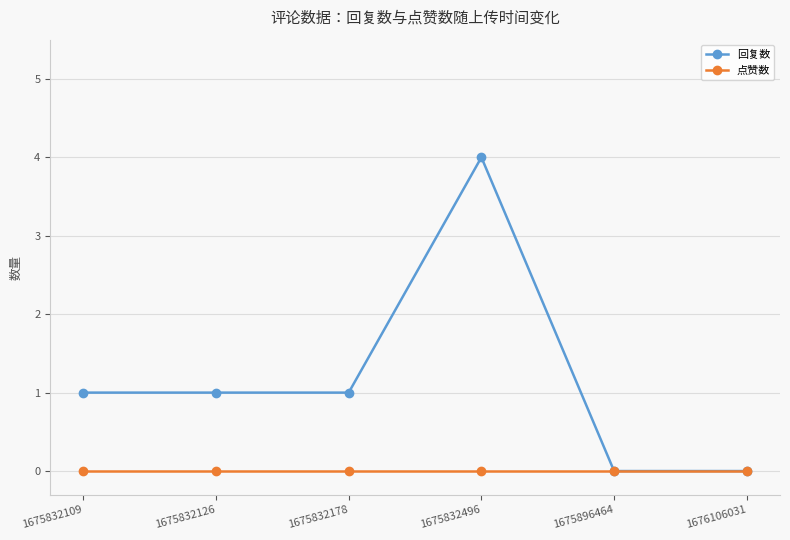

Which series changed the most between 1675832109 and 1676106031?

回复数